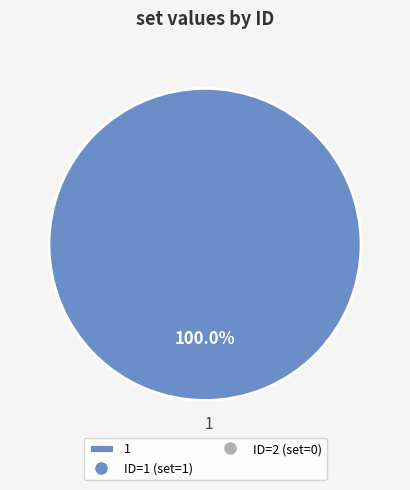

Does 1 account for over 50% of the chart?

Yes